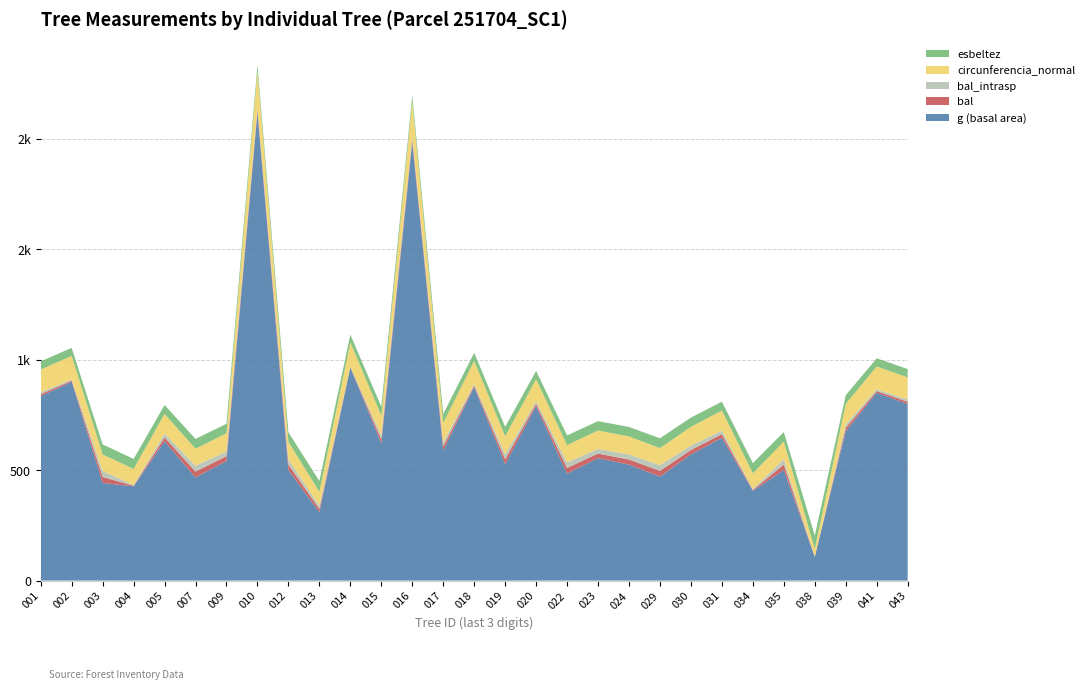

Reading right to left, transcribe all the data shown in this chart.

g (basal area): 799.4	850.3	676.2	107.5	500.6	406.3	646.4	571.3	470.8	525.0	554.3	484.6	789.2	527.2	876.4	588.6	1984.3	621.6	965.3	309.9	500.6	2118.6	541.7	466.9	630.5	426.9	441.9	900.3	834.8
bal: 10.3	7.9	15.6	0.0	24.6	4.1	16.6	20.1	26.0	23.2	20.9	25.4	11.4	22.4	6.7	19.2	13.6	18.4	1.4	14.6	23.9	12.5	21.7	26.7	17.5	2.7	27.4	5.4	9.1
bal_intrasp: 10.3	7.9	15.6	0.0	24.6	4.1	16.6	20.1	26.0	23.2	20.9	25.4	11.4	22.4	6.7	19.2	13.6	18.4	1.4	14.6	23.9	12.5	21.7	26.7	17.5	2.7	27.4	5.4	9.1
circunferencia_normal: 100.2	103.4	92.2	36.8	79.3	71.5	90.1	84.7	76.9	81.2	83.5	78.0	99.6	81.4	104.9	86.0	157.9	88.4	110.1	62.4	79.3	163.2	82.5	76.6	89.0	73.2	74.5	106.4	102.4
esbeltez: 37.7	37.0	39.8	59.6	43.7	45.9	40.4	42.0	44.5	43.1	42.3	44.1	37.9	43.0	36.6	41.6	27.4	40.9	35.5	49.5	43.7	26.7	42.6	44.6	40.7	45.2	45.3	36.3	37.2